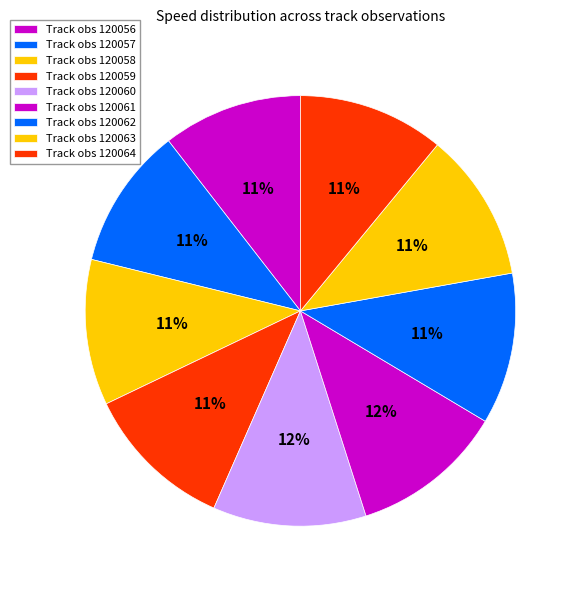

How many segments does this pie chart have?

9